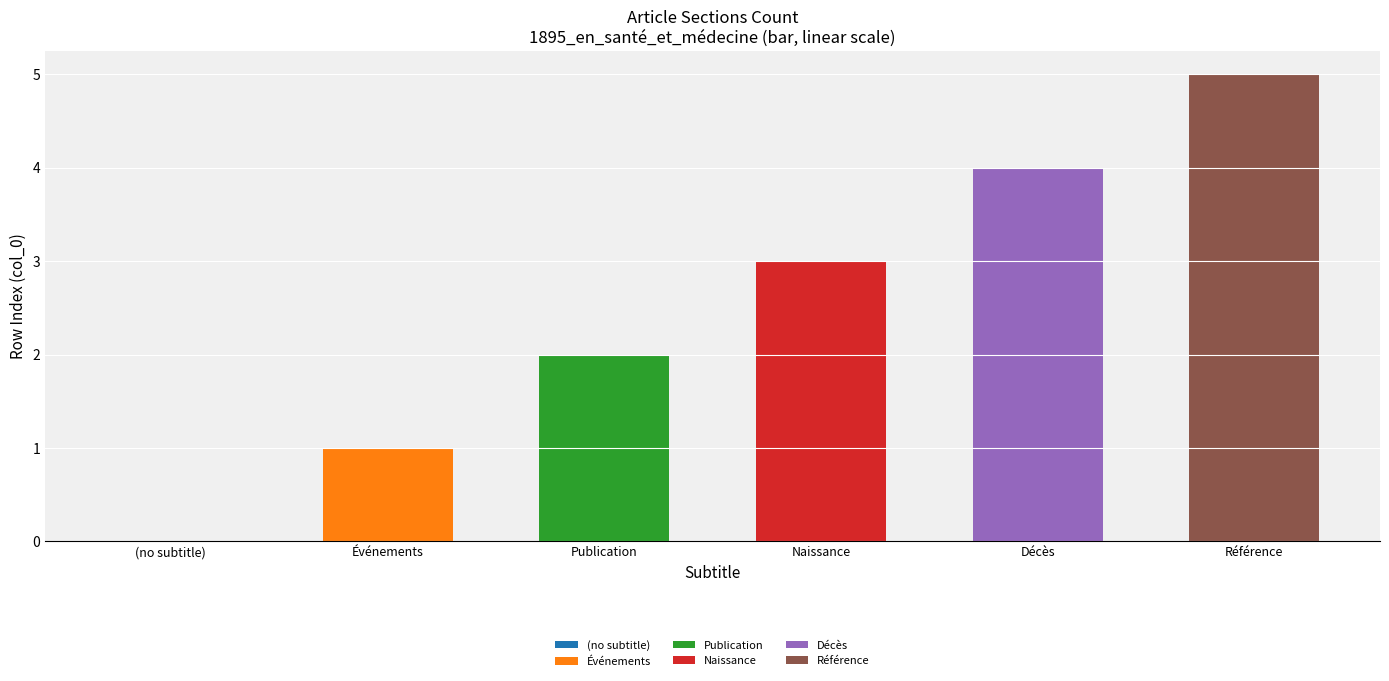

True or false: the data shows 1 at Référence.

False